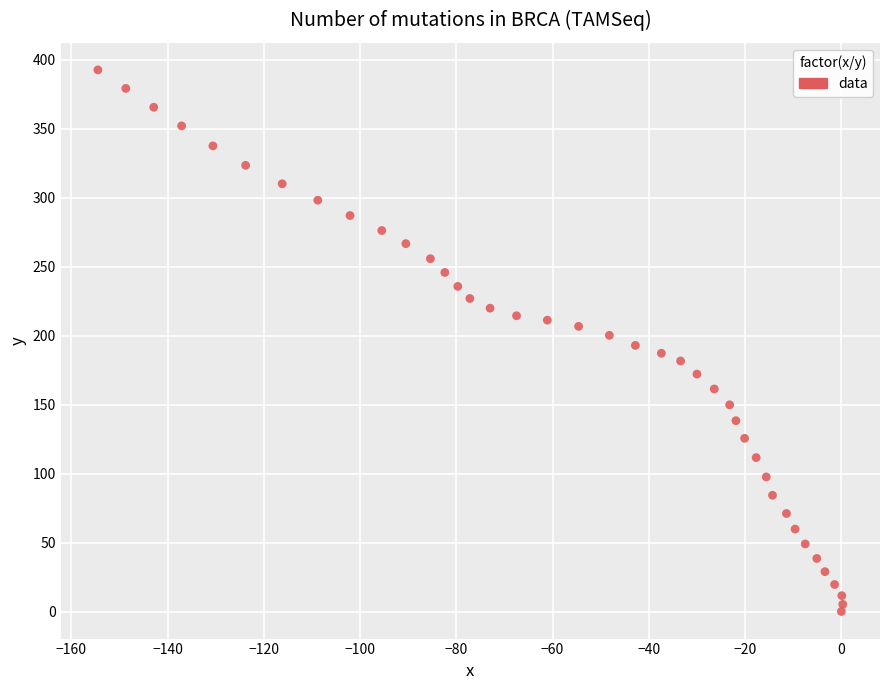

What is the range of X values (max minus min)?

154.8